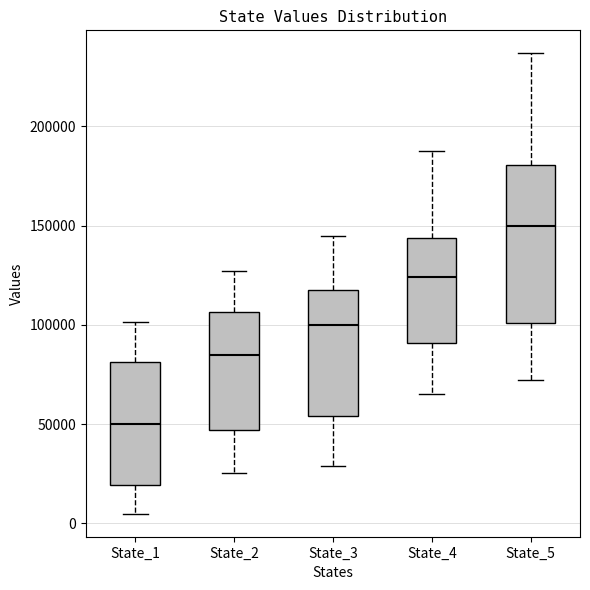

Which box is the tallest, from its lower edge to its upper edge?

State_5